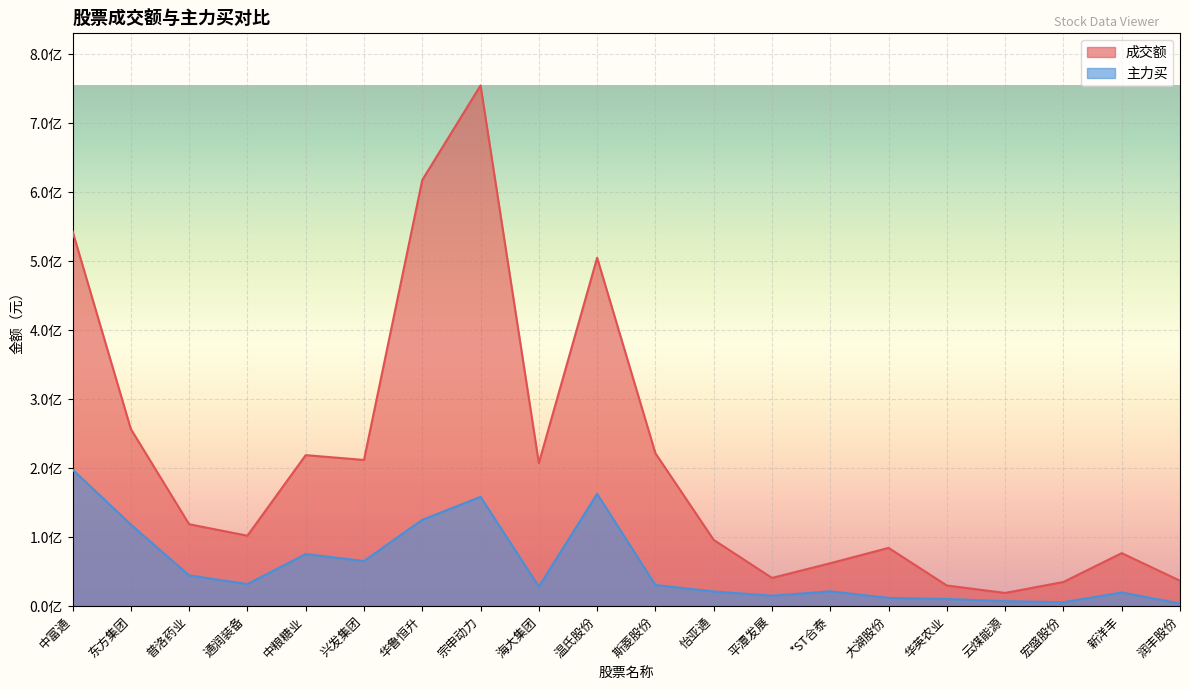

What is the label of the 16th point from the right?

中粮糖业